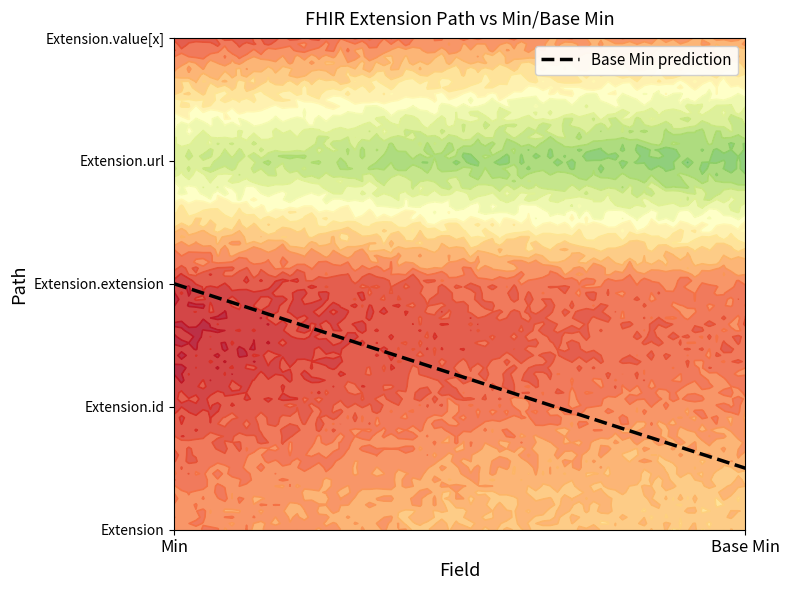

Is the value of Extension.extension at 0 greater than the value of Extension.value[x] at 1?

No